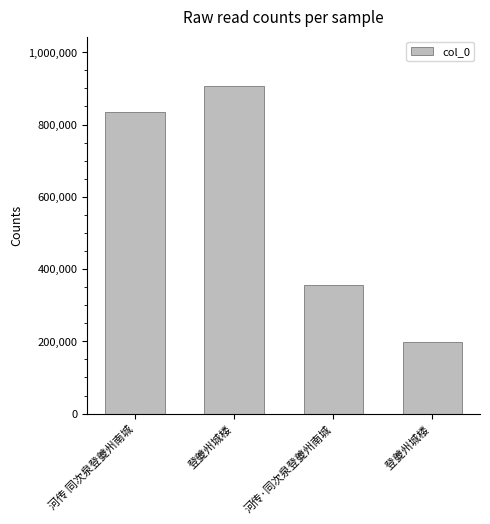

Which label corresponds to the largest value in the chart?

登夔州城楼